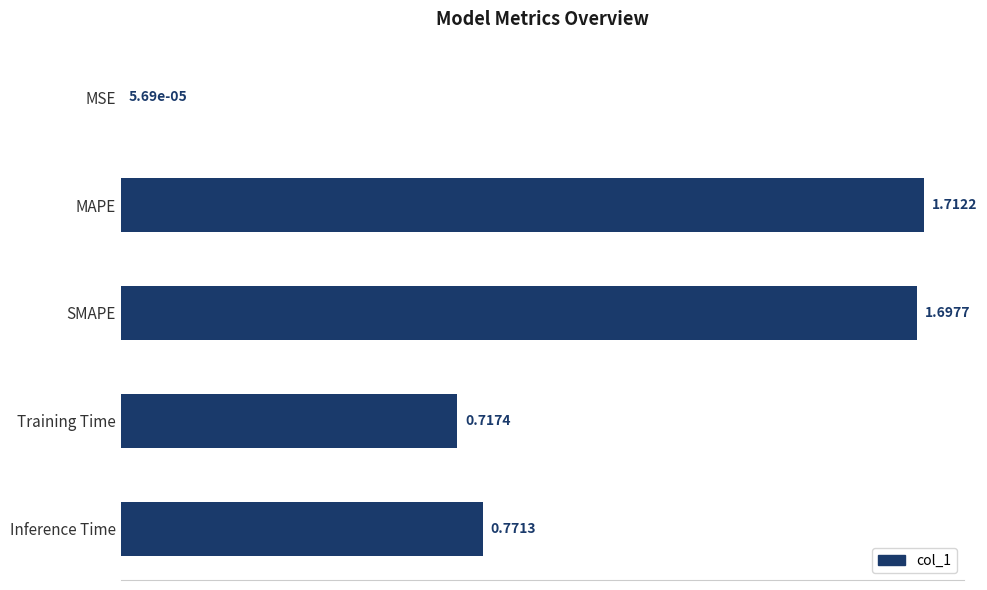

Which label corresponds to the largest value in the chart?

MAPE